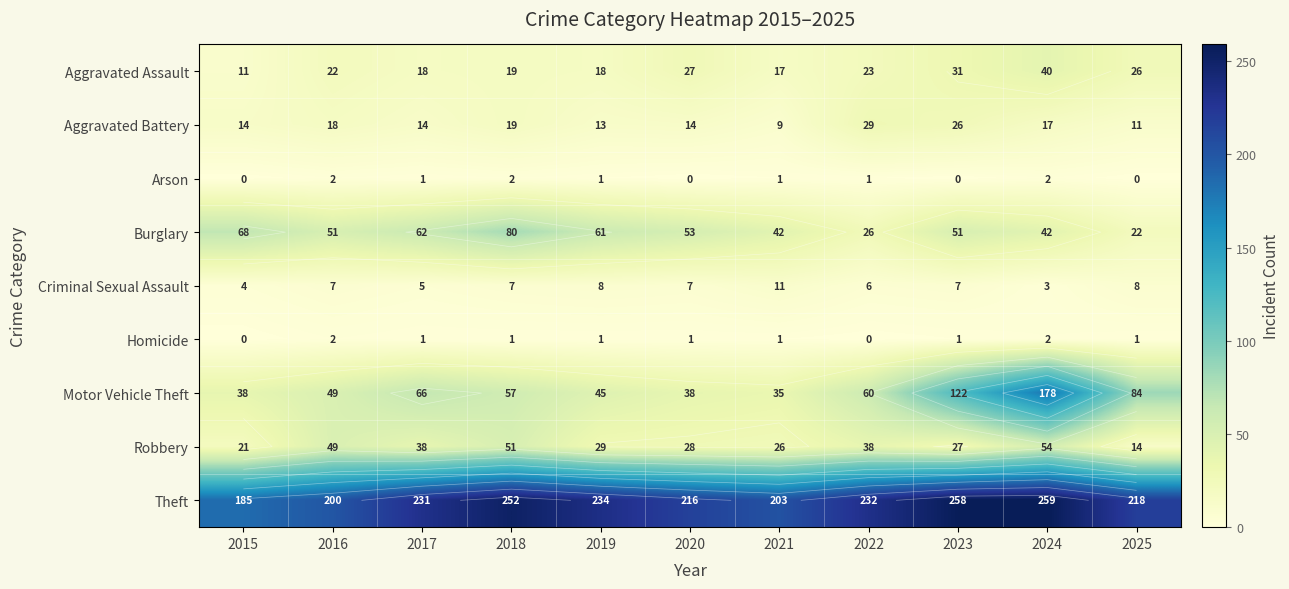

Which series has the largest total across all categories?

Theft